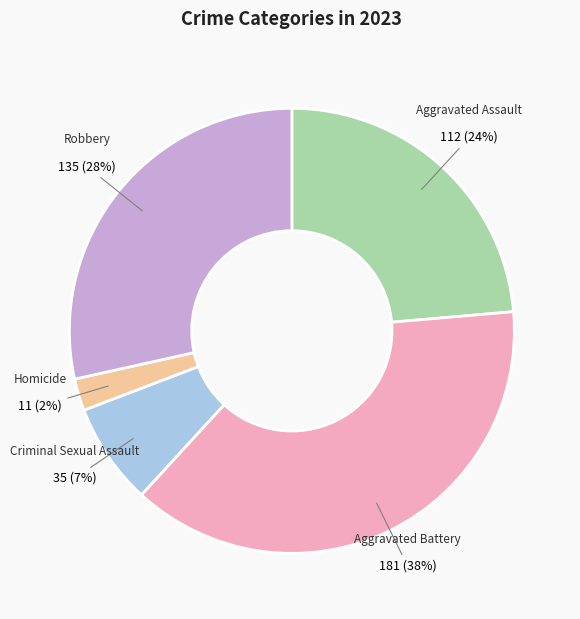

To the nearest percent, what percentage of the pie is Criminal Sexual Assault?

7%